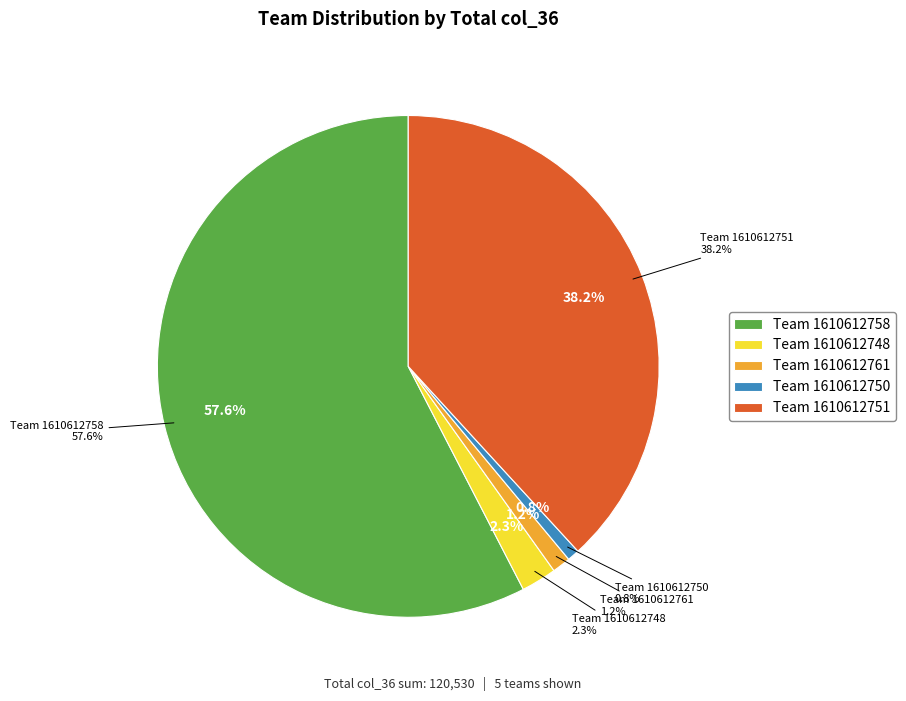

What portion of the pie excludes 1610612748?

97.7%